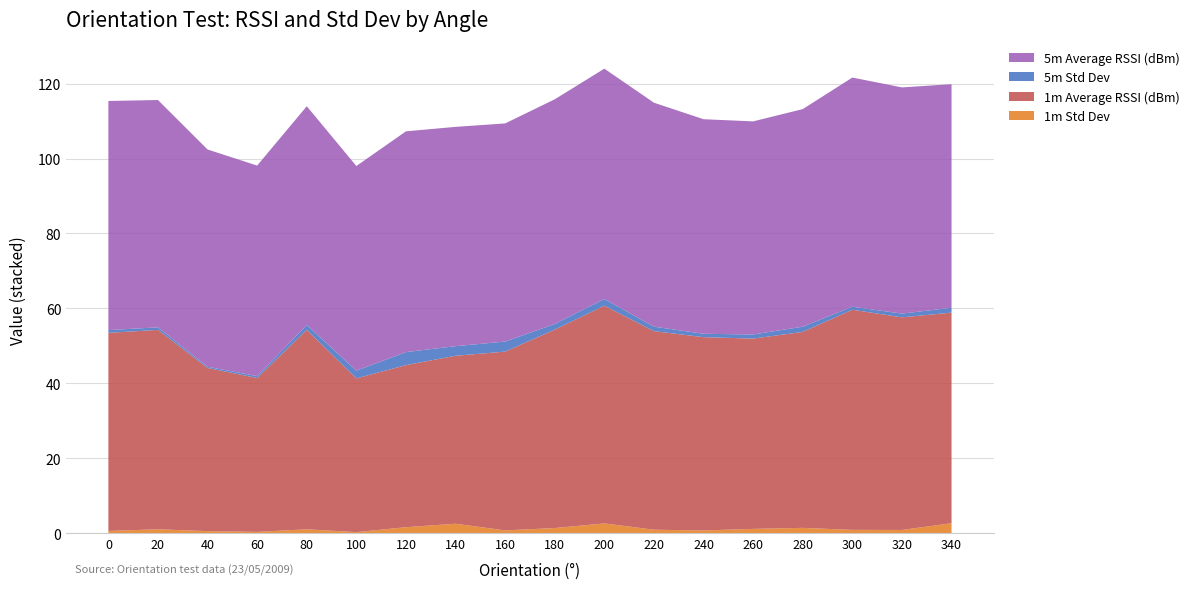

Reading left to right, list all the values displayed in this chart.

1m Average RSSI (dBm): 0=-52.9	20=-53.3	40=-43.6	60=-41.1	80=-53.3	100=-41.1	120=-43.3	140=-44.9	160=-47.7	180=-53.0	200=-58.1	220=-53.0	240=-51.6	260=-50.8	280=-52.3	300=-58.8	320=-56.8	340=-56.2
1m Std Dev: 0=0.6	20=1.0	40=0.5	60=0.3	80=1.0	100=0.2	120=1.6	140=2.5	160=0.7	180=1.3	200=2.6	220=0.9	240=0.7	260=1.1	280=1.4	300=0.8	320=0.8	340=2.6
5m Average RSSI (dBm): 0=-61.2	20=-60.7	40=-58.0	60=-56.2	80=-58.4	100=-54.7	120=-58.9	140=-58.6	160=-58.2	180=-60.0	200=-61.5	220=-59.8	240=-57.3	260=-56.9	280=-58.1	300=-61.2	320=-60.4	340=-59.7
5m Std Dev: 0=0.7	20=0.7	40=0.3	60=0.5	80=1.3	100=2.1	120=3.5	140=2.6	160=2.7	180=1.5	200=1.8	220=1.2	240=0.9	260=1.1	280=1.4	300=0.8	320=1.0	340=1.3